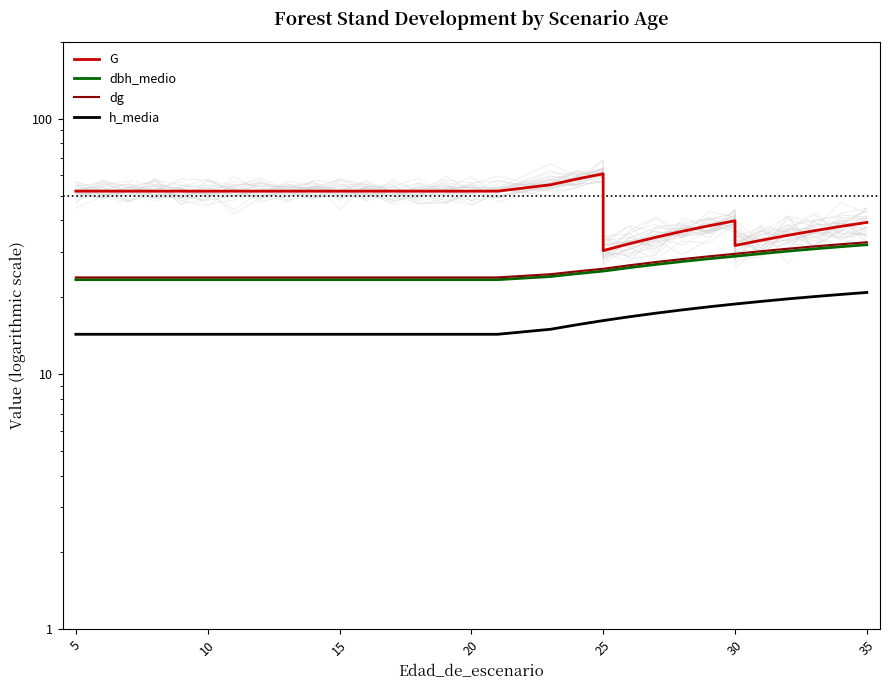

True or false: dbh_medio and h_media intersect in this chart.

False